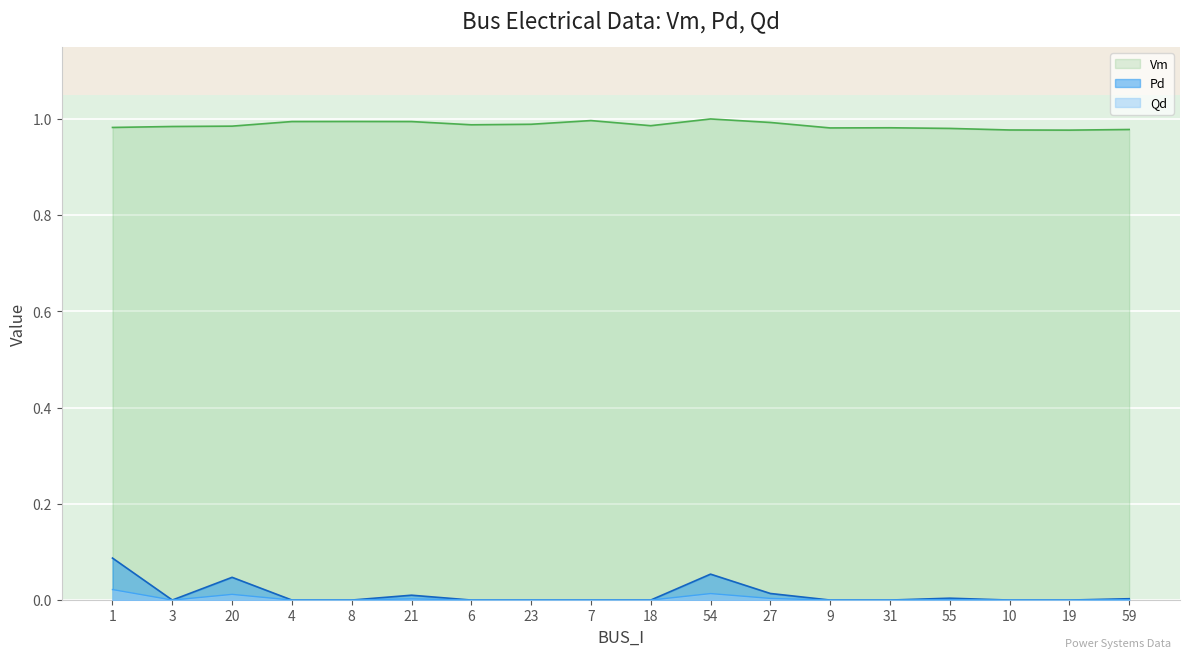

True or false: Vm and Qd intersect in this chart.

False